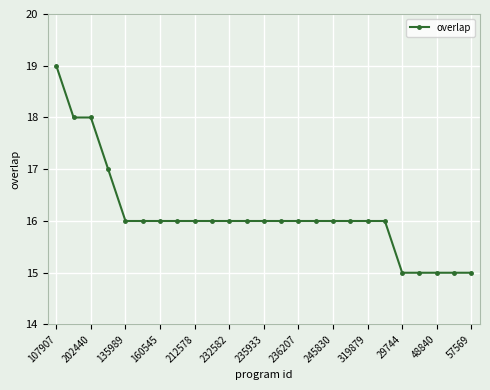

What is the value of the 4th point from the left?

17